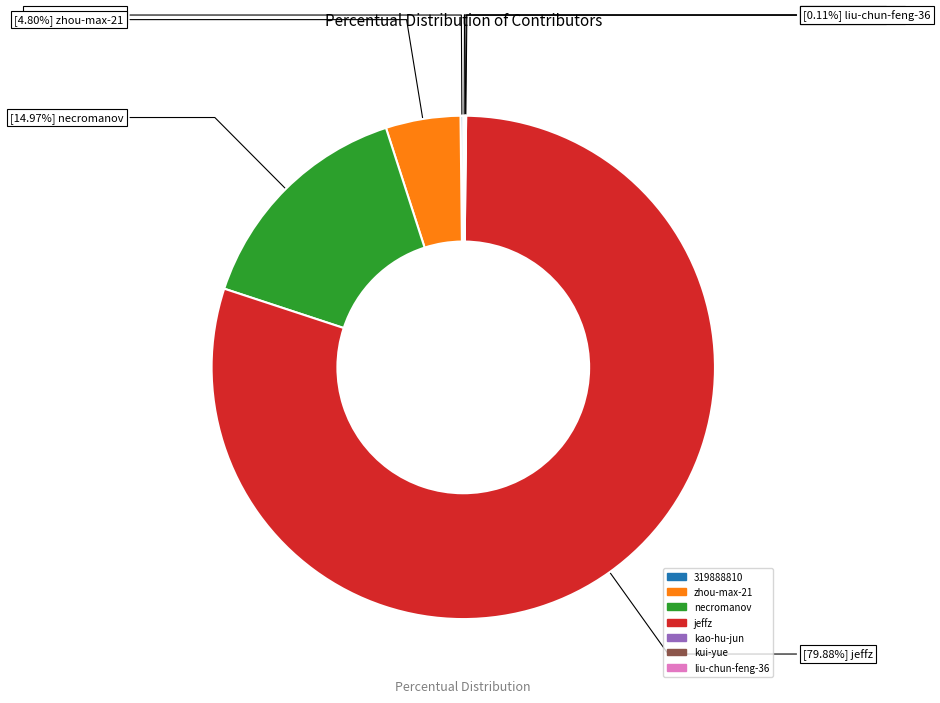

Which has a higher value, zhou-max-21 or jeffz?

jeffz